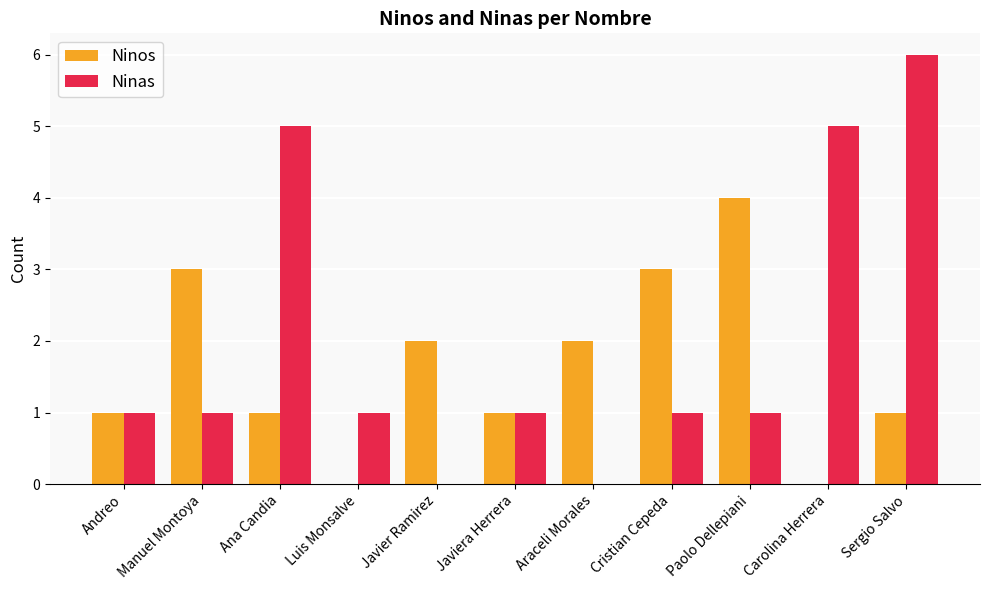

At which category is the sum across all series the highest?

Sergio Salvo